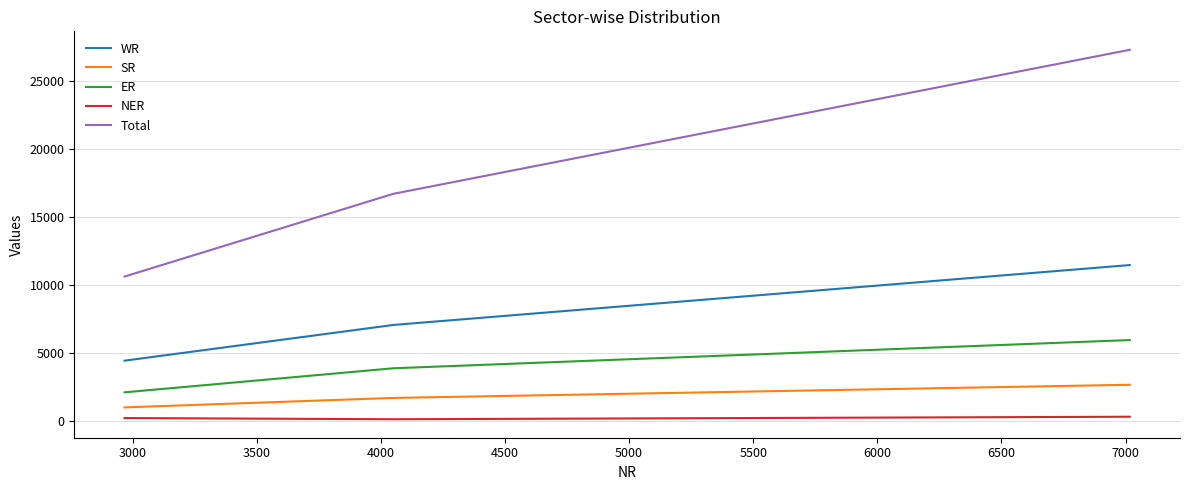

Which series has the largest total across all categories?

Total